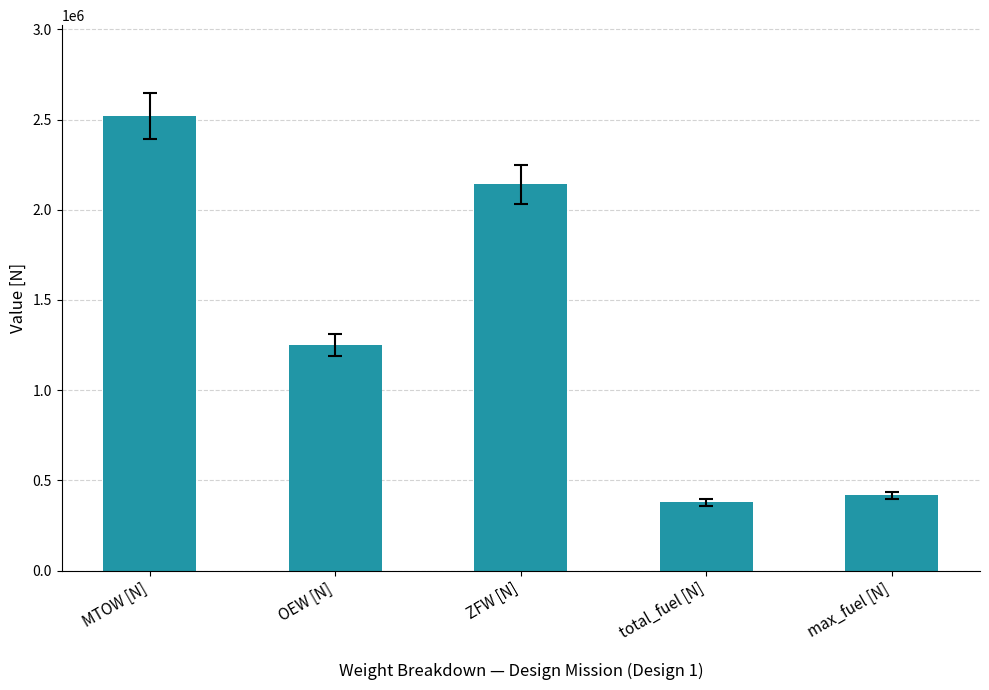

What is the label of the 4th bar from the left?

total_fuel [N]